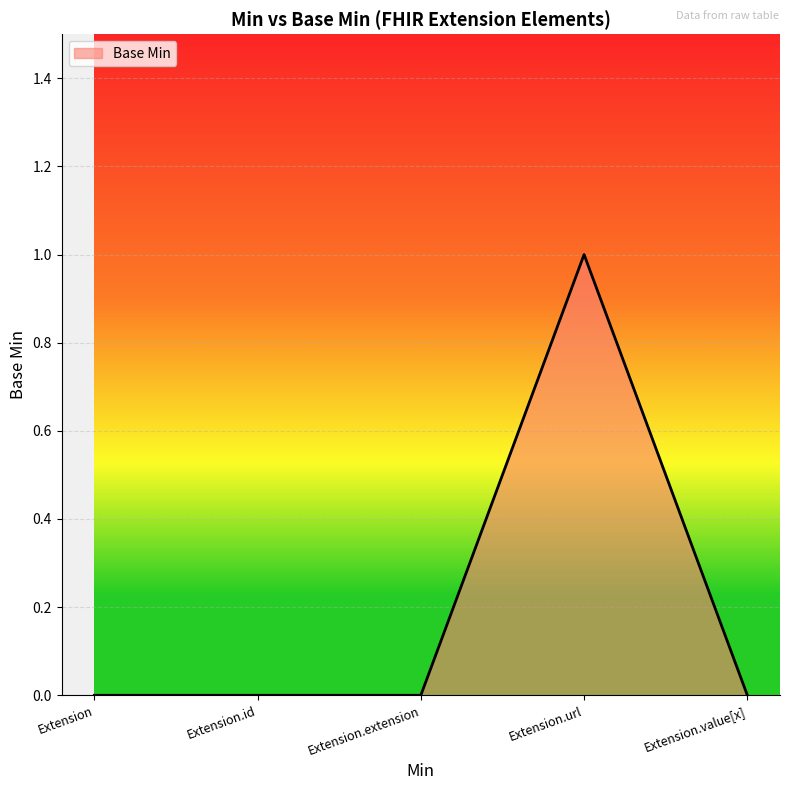

True or false: the data has more than 0 interior local peaks.

True